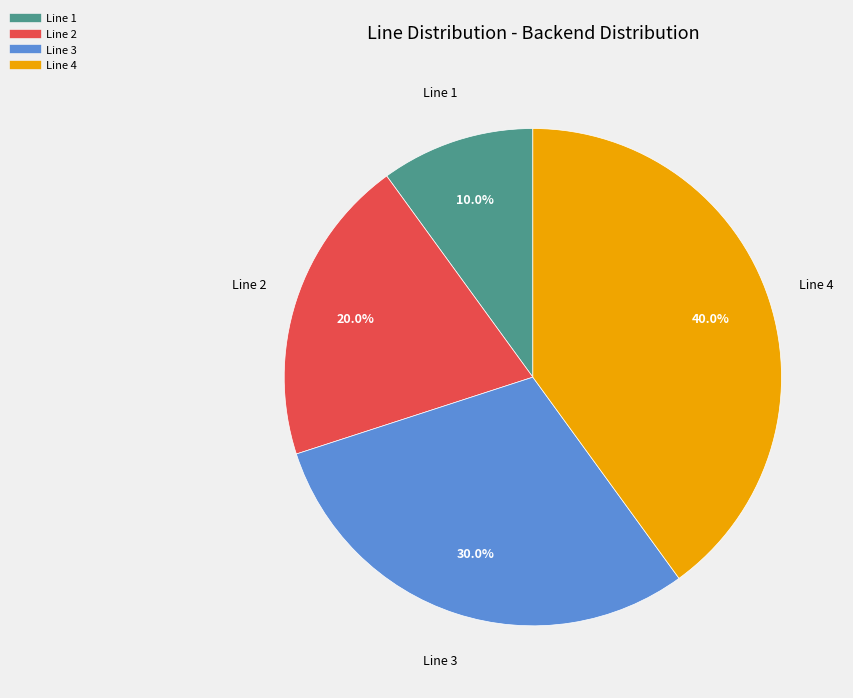

Between Line 4 and Line 3, which is larger?

Line 4